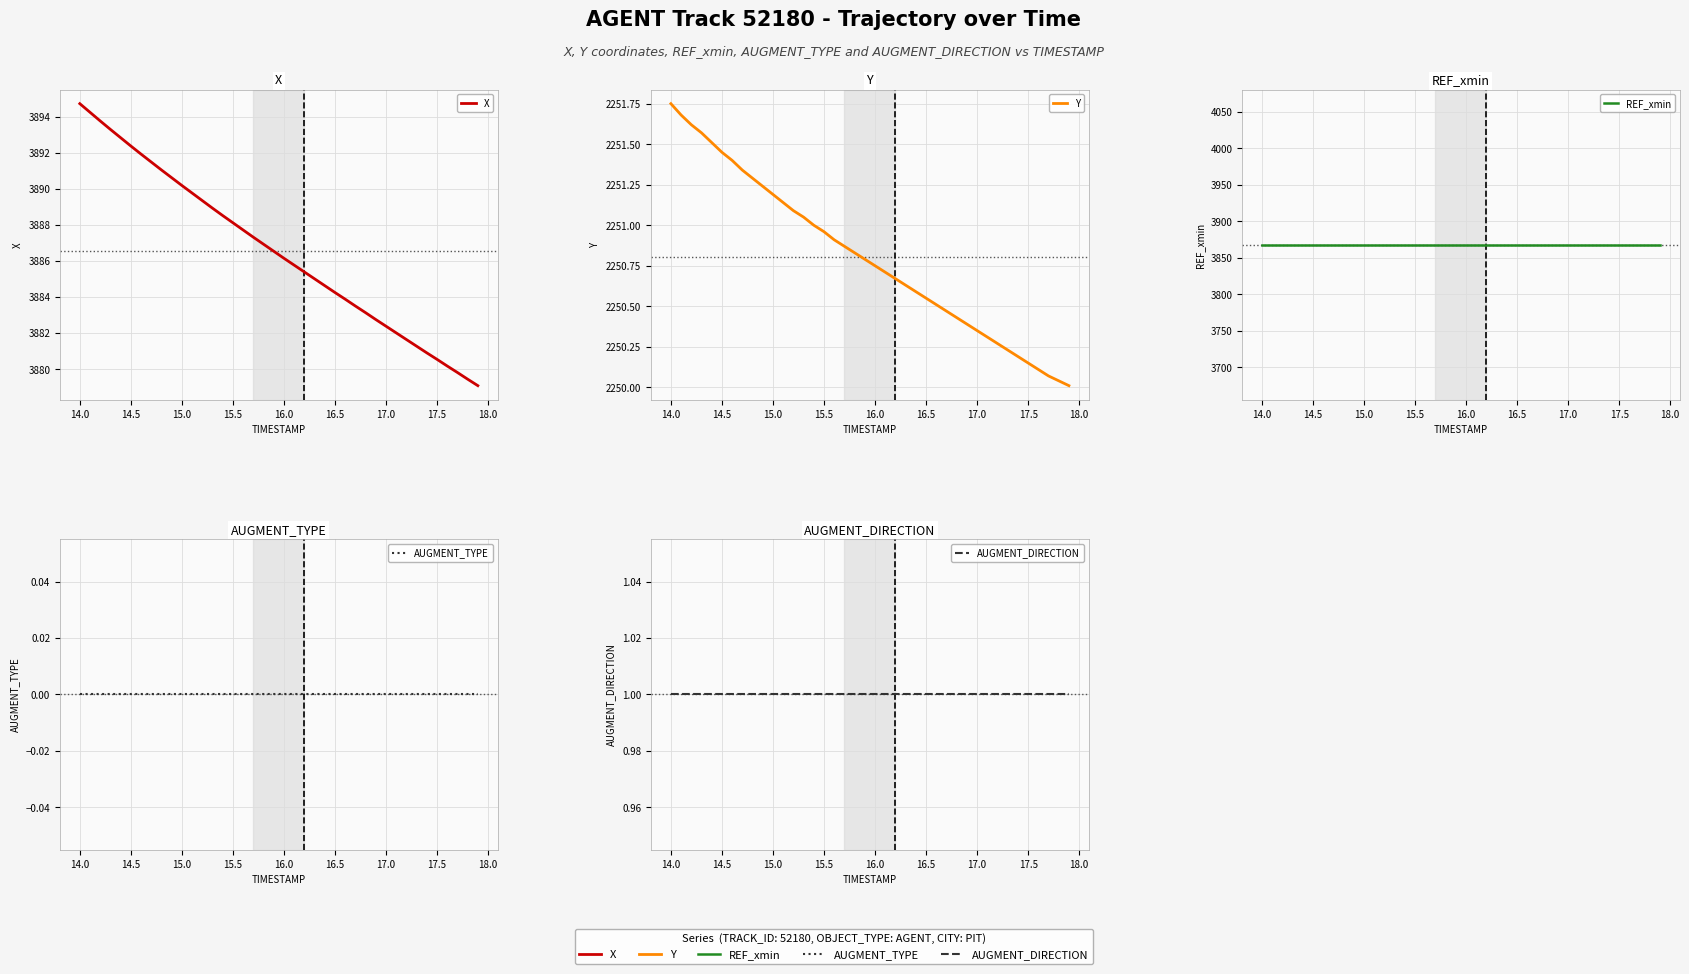

Is this an area chart (filled region under the line)?

No